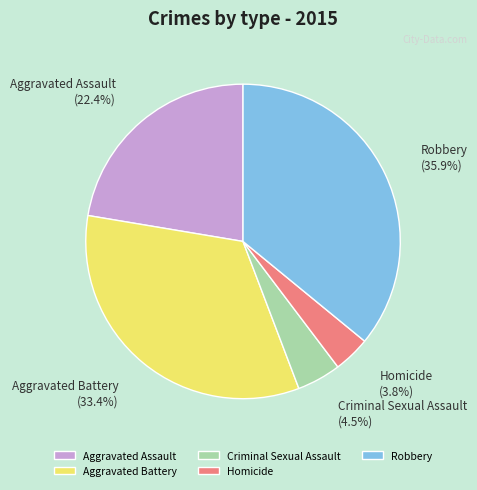

What is the total percentage of Criminal Sexual Assault and Homicide?

8.3%